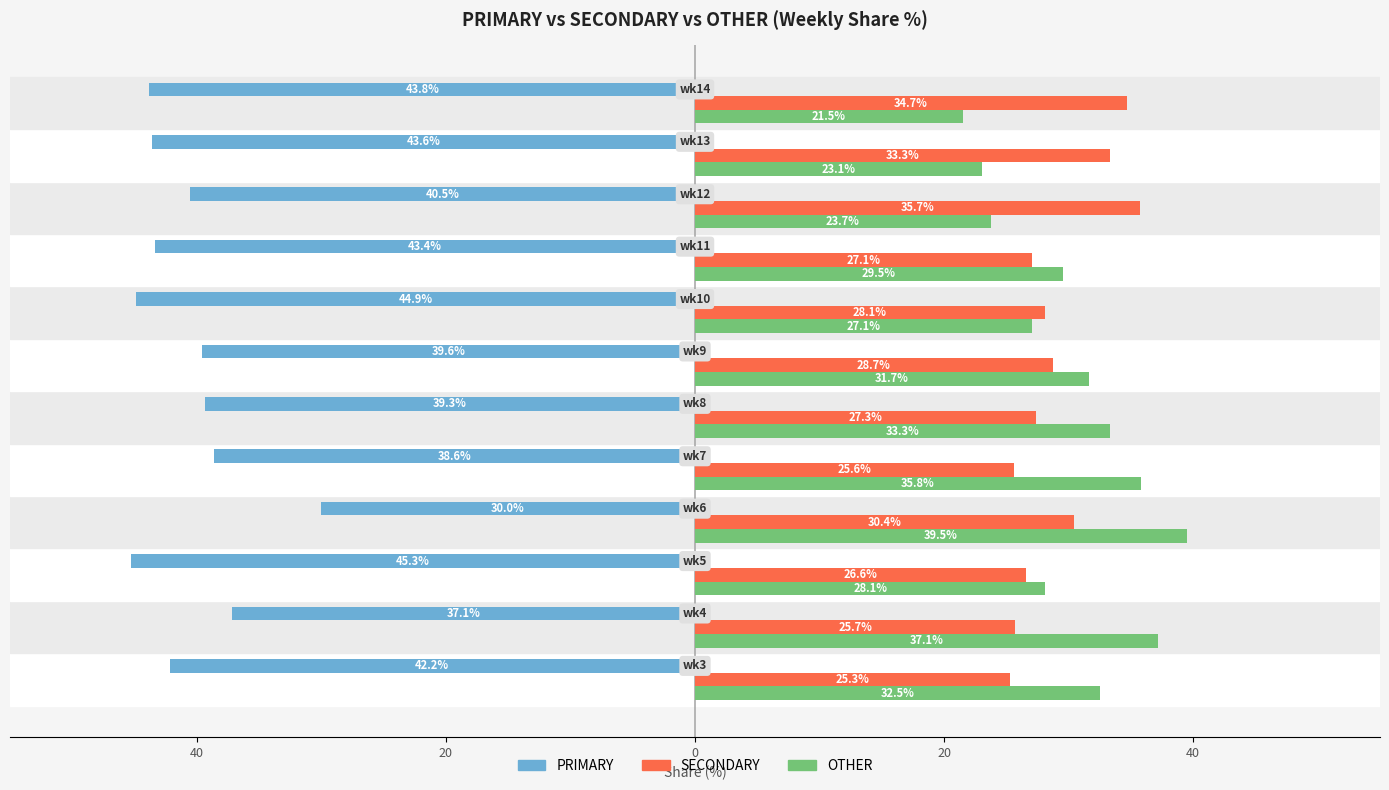

What are all the series names shown in the legend?

PRIMARY, SECONDARY, OTHER